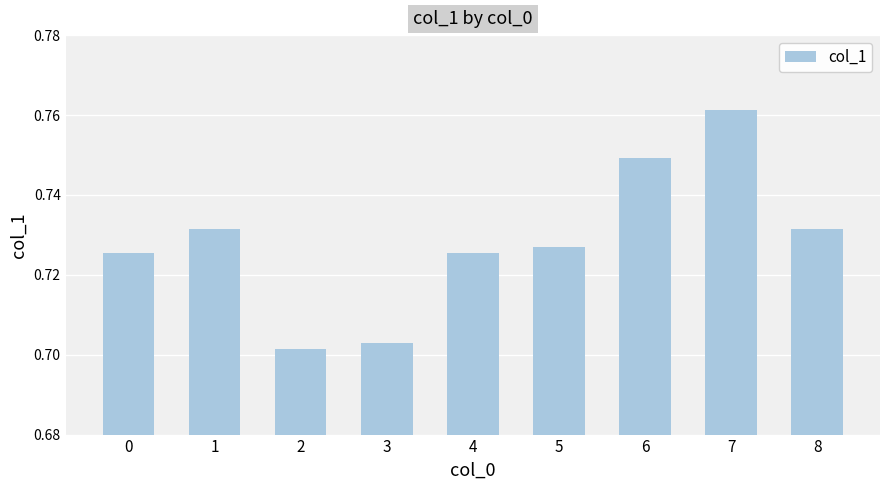

How many data points does each series have?

9